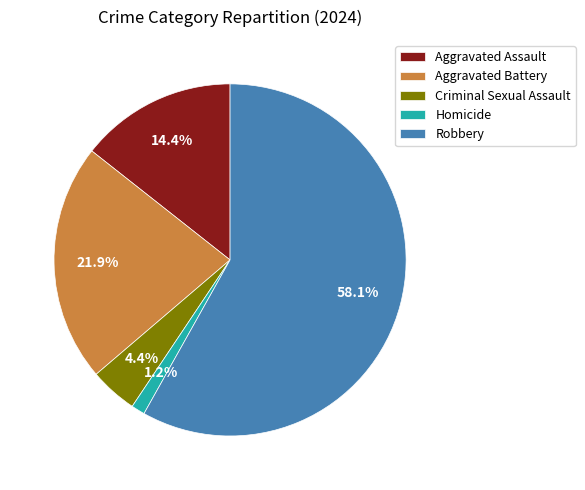

To the nearest percent, what percentage of the pie is Robbery?

58%